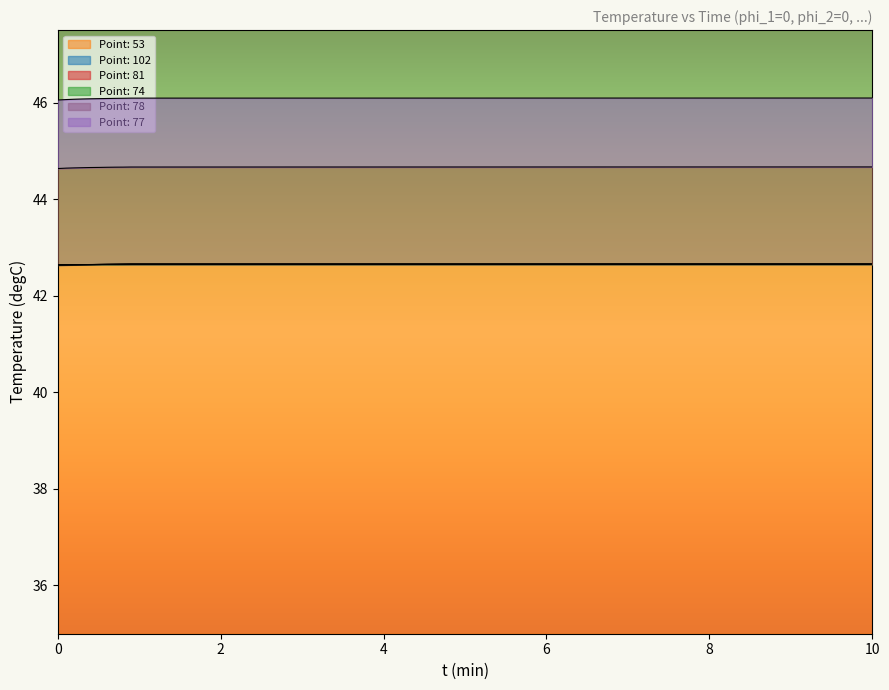

True or false: Point: 102 and Point: 78 intersect in this chart.

False